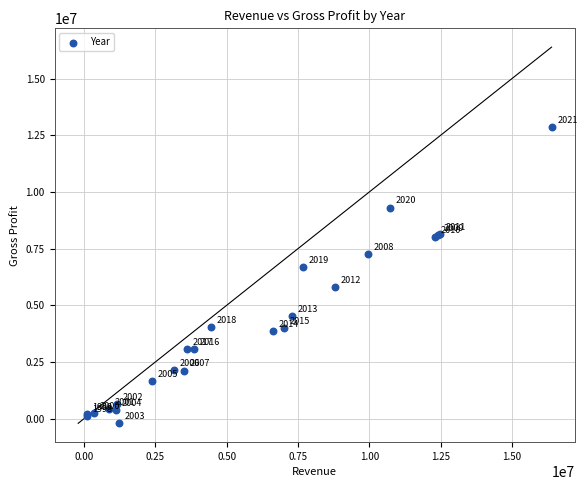

What Y value in the scatter plot is closest to 6336789?

6667867